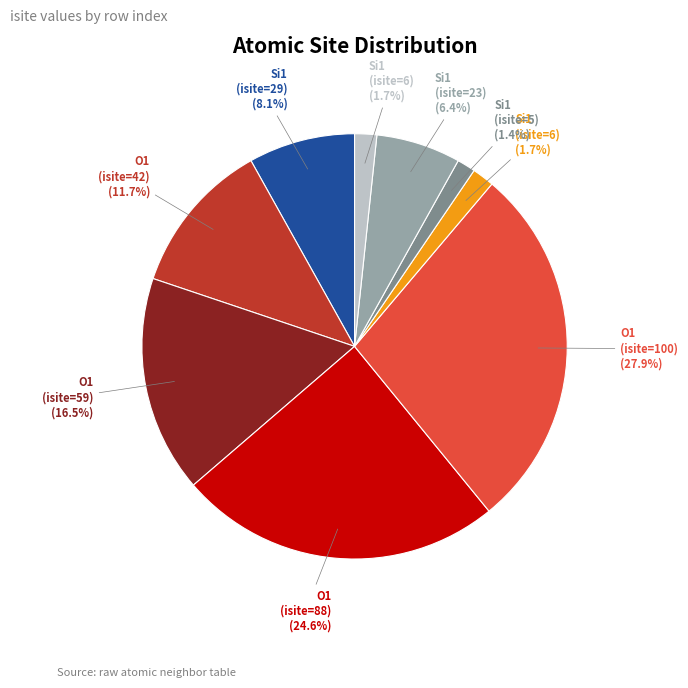

Is there any slice that represents more than half of the pie?

No